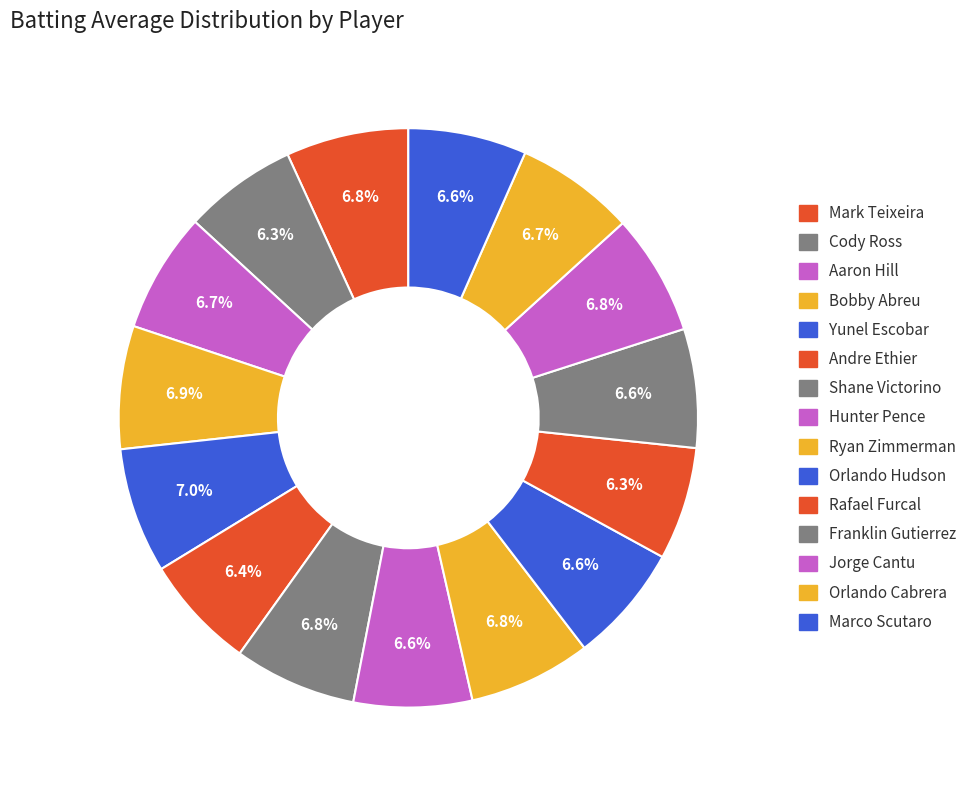

Does Marco Scutaro account for over 50% of the chart?

No